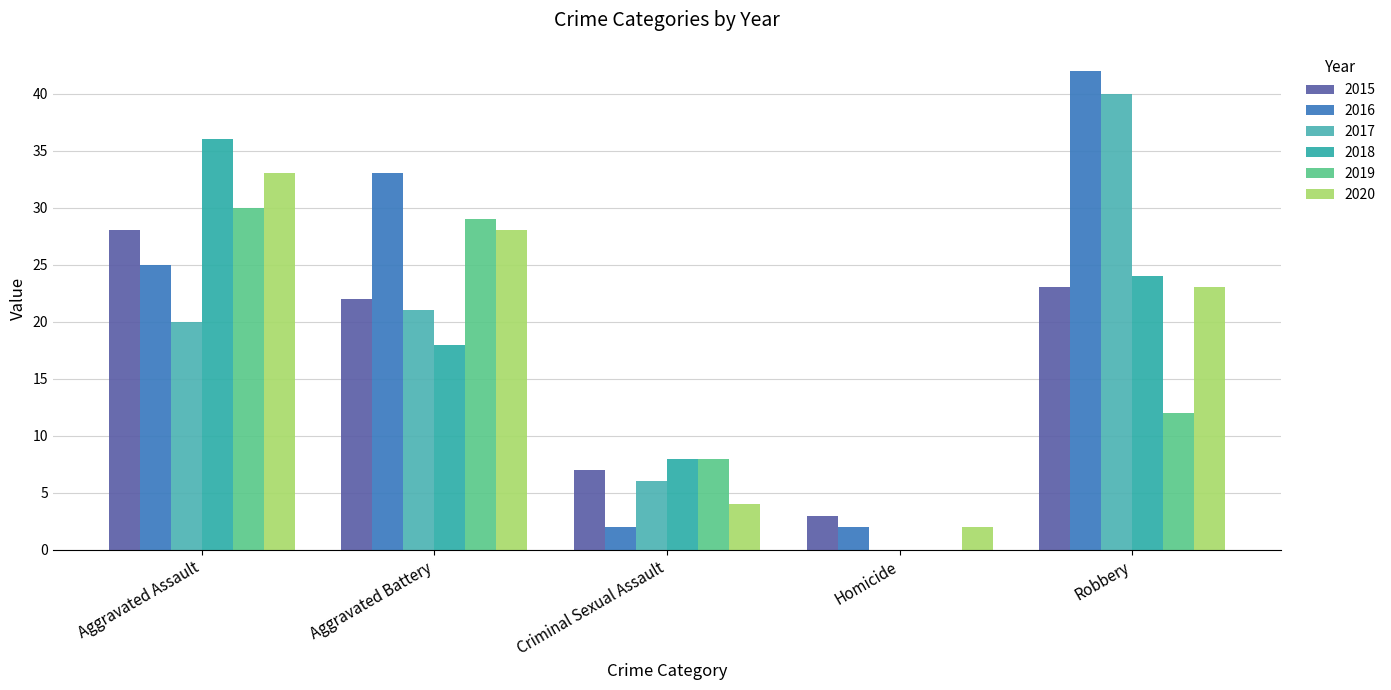

What is the highest value of the 2015 series?

28